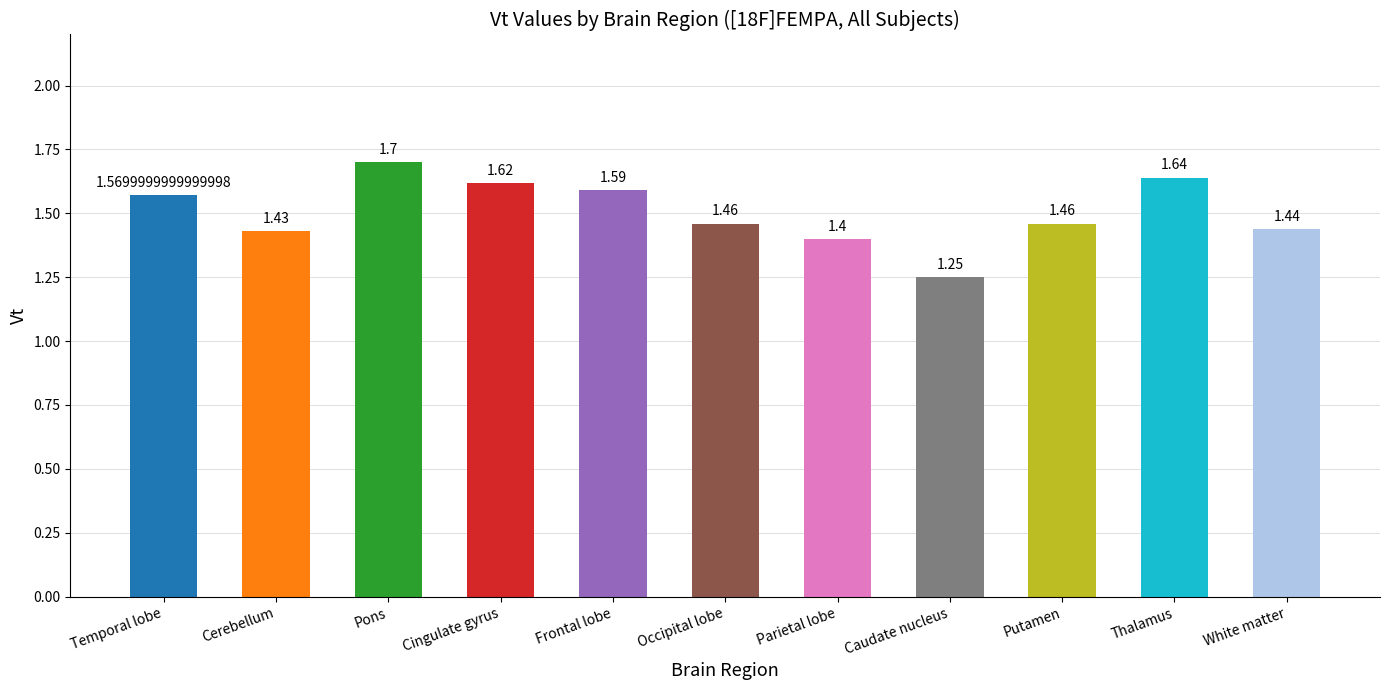

Where is the data nearest to the value 1?

Caudate nucleus